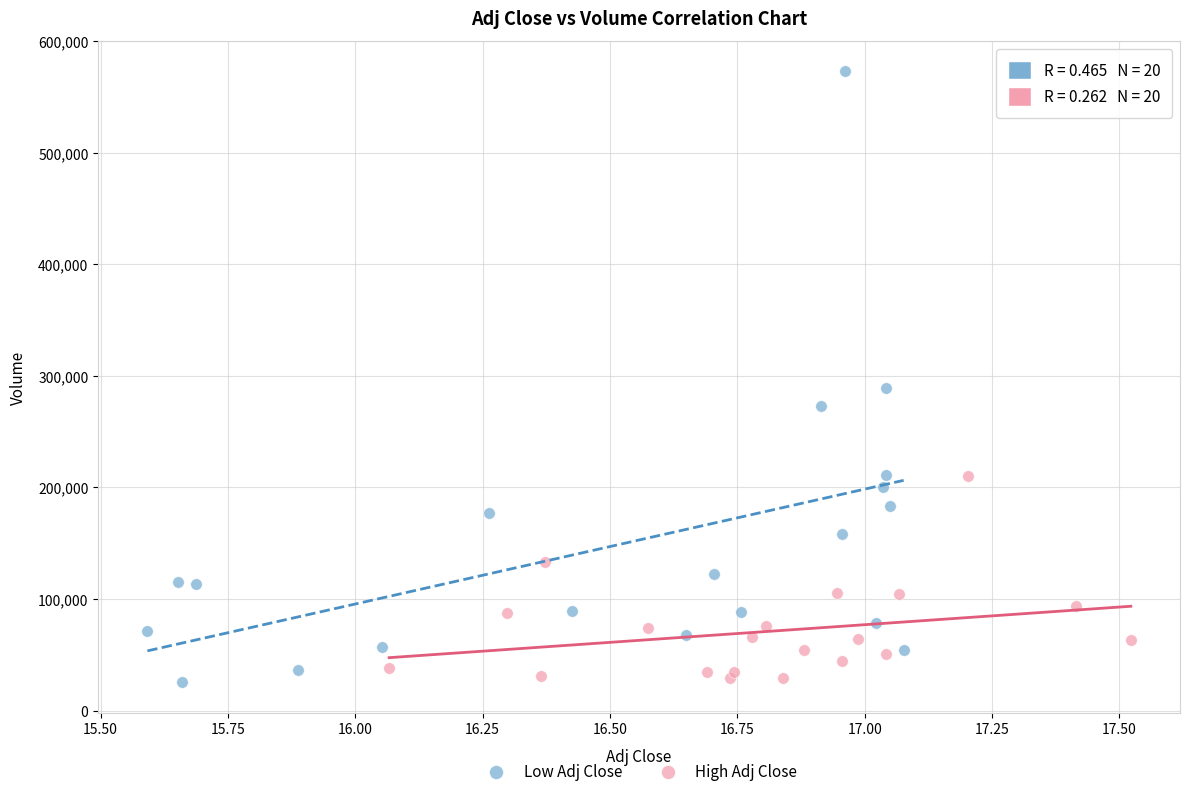

Which series reaches the maximum Y coordinate?

Low Adj Close